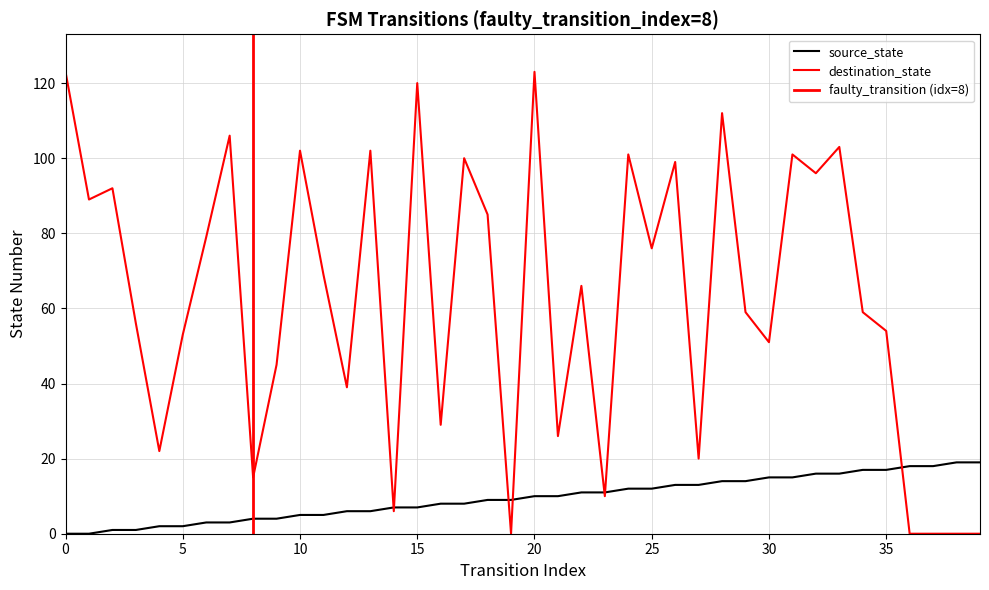

True or false: destination_state has more than 1 interior local peaks.

True